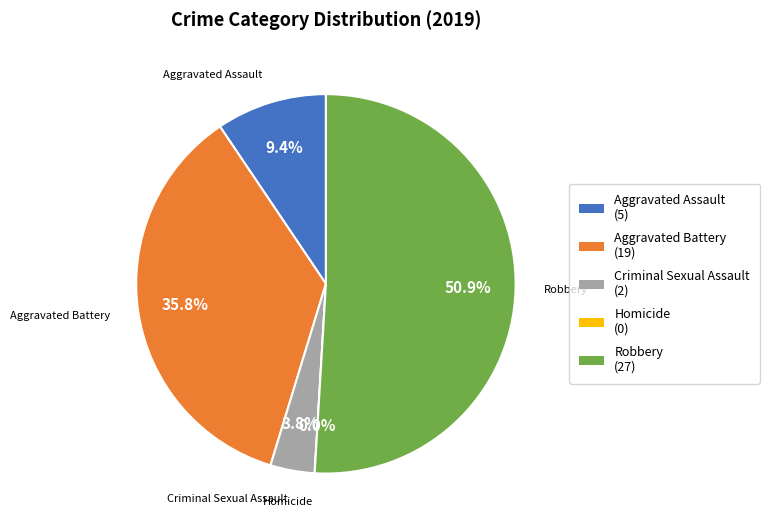

Count the number of slices in the pie.

5